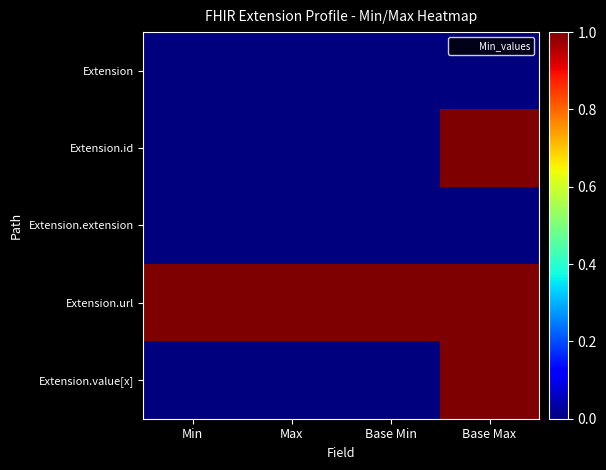

Reading left to right, transcribe all the data shown in this chart.

Extension: Min=0	Max=0	Base Min=0	Base Max=0
Extension.id: Min=0	Max=0	Base Min=0	Base Max=1
Extension.extension: Min=0	Max=0	Base Min=0	Base Max=0
Extension.url: Min=1	Max=1	Base Min=1	Base Max=1
Extension.value[x]: Min=0	Max=0	Base Min=0	Base Max=1